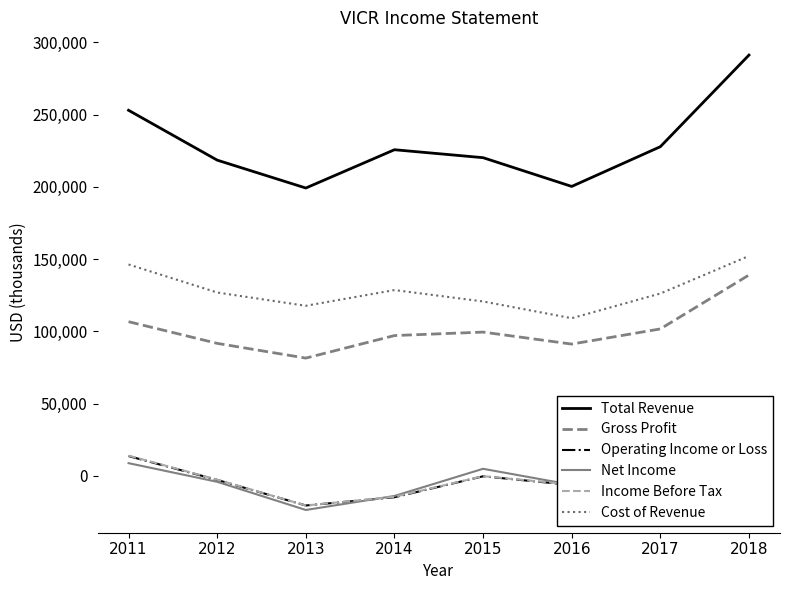

What are all the series names shown in the legend?

Total Revenue, Gross Profit, Operating Income or Loss, Net Income, Income Before Tax, Cost of Revenue